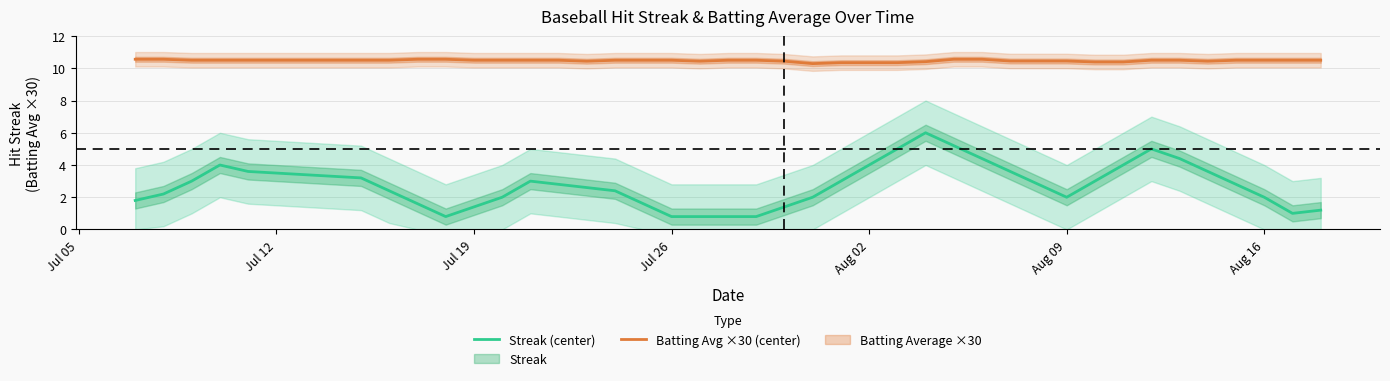

How many lines are shown in the chart?

2